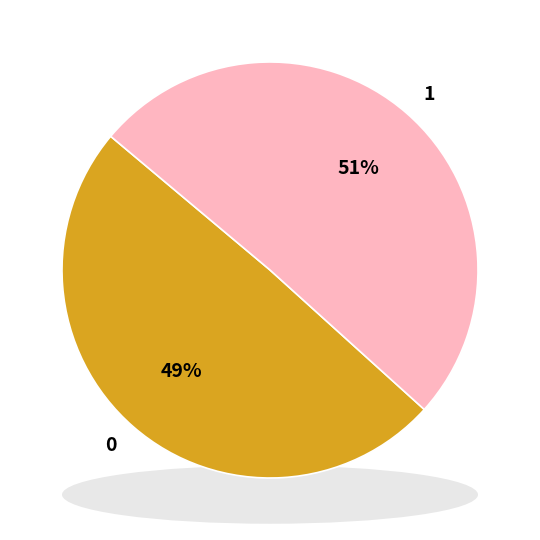

To the nearest percent, what is the average slice percentage?

50%